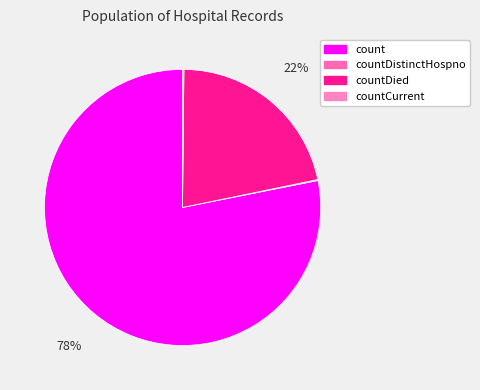

Is there a majority slice in this chart?

Yes